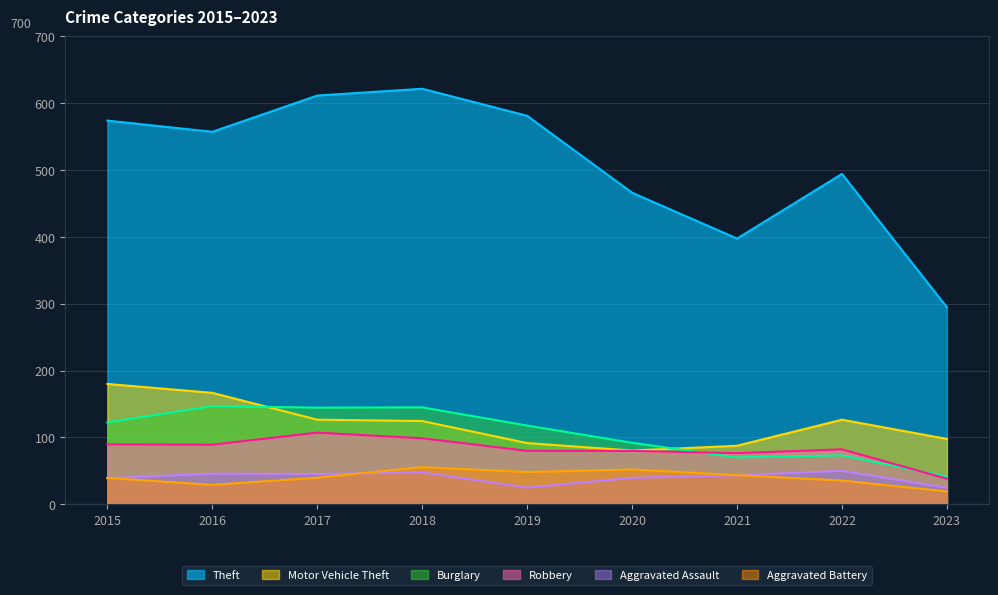

Which series changed the most between 2015 and 2019?

Motor Vehicle Theft